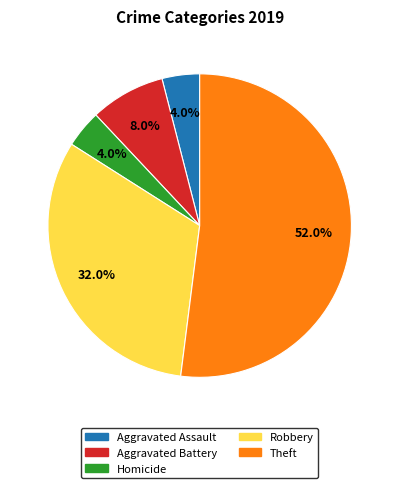

To the nearest percent, what is the average slice percentage?

20%